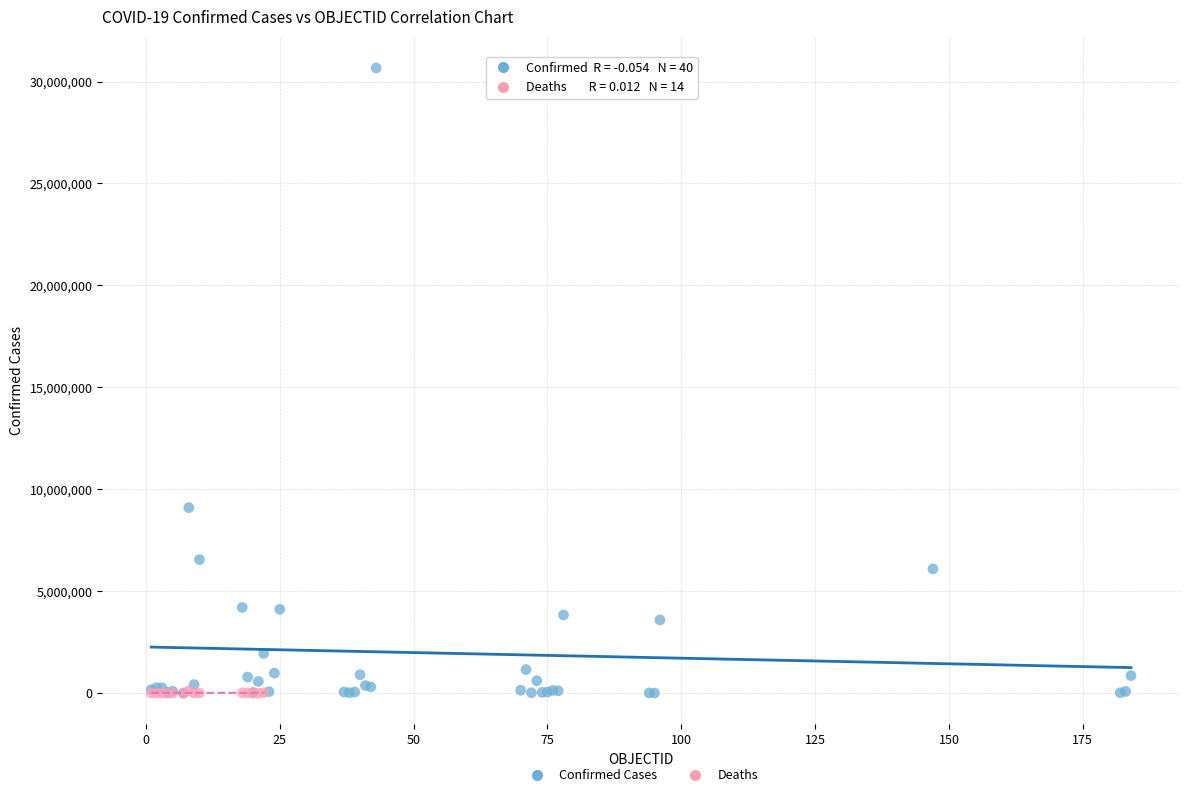

Which series contains the highest Y value?

Confirmed Cases